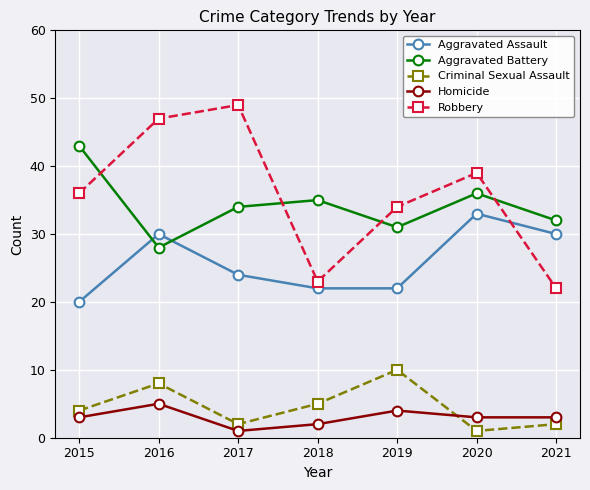

Which series changed the most between 2015 and 2019?

Aggravated Battery